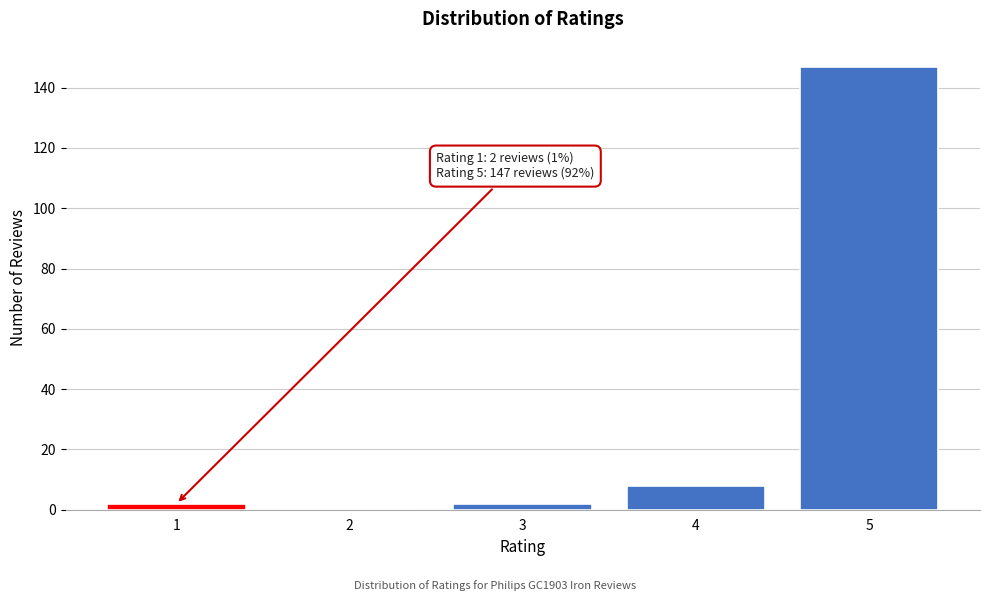

Reading left to right, transcribe all the data shown in this chart.

1=2	2=0	3=2	4=8	5=147